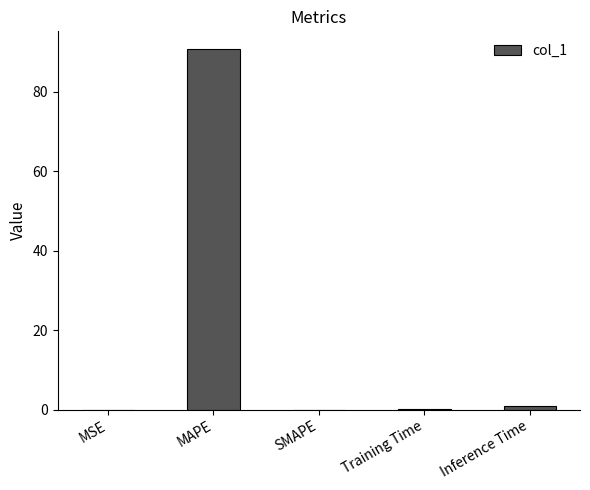

Are the bars grouped side by side (vs. stacked)?

No